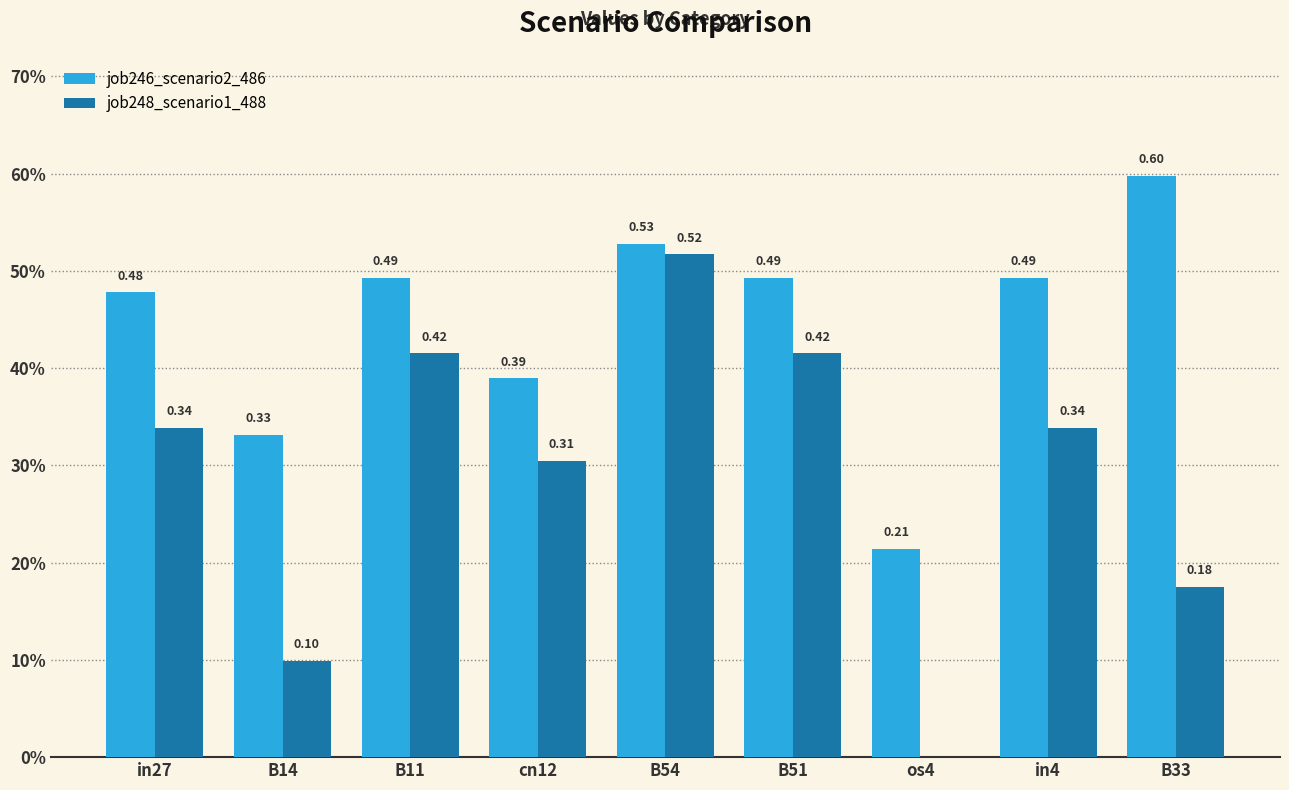

What are all the series names shown in the legend?

job246_scenario2_486, job248_scenario1_488